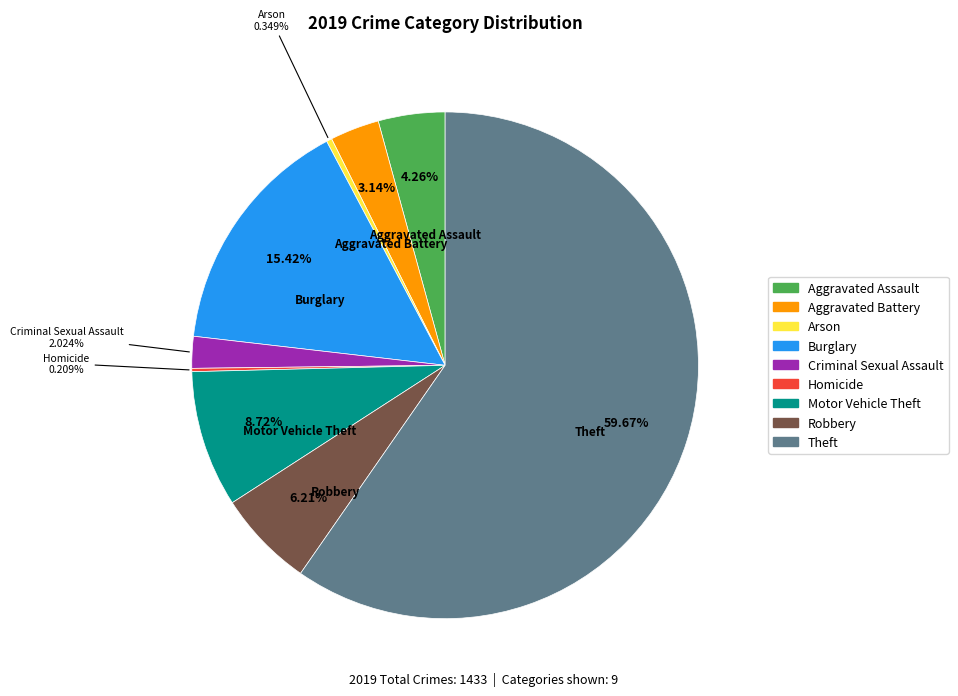

To the nearest percent, what is the combined percentage of Theft and Aggravated Assault?

64%